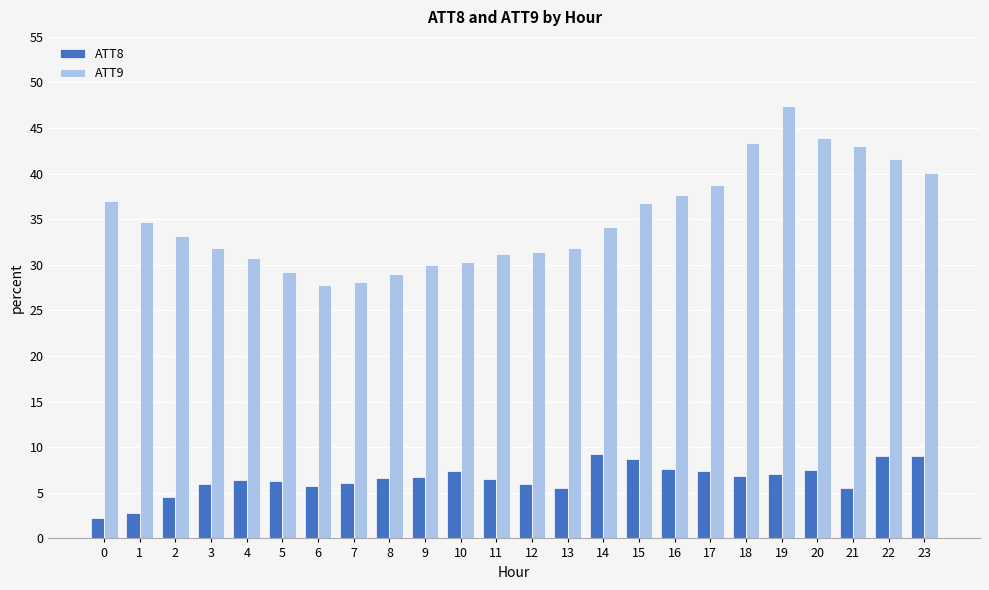

Is it true that ATT9 equals 70.3 at 21?

False